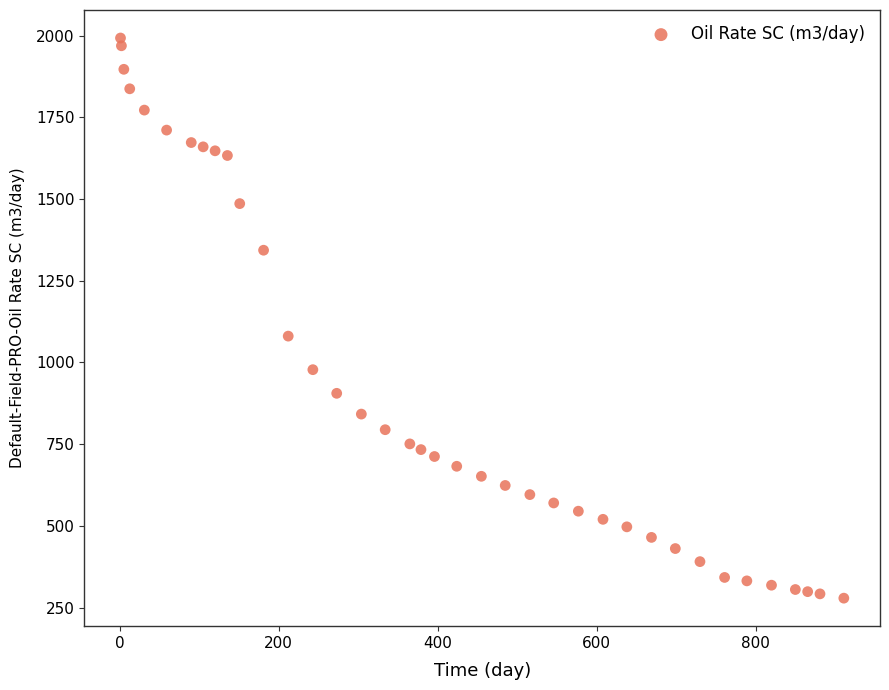

What Y value in the scatter plot is closest to 1135?

1080.7